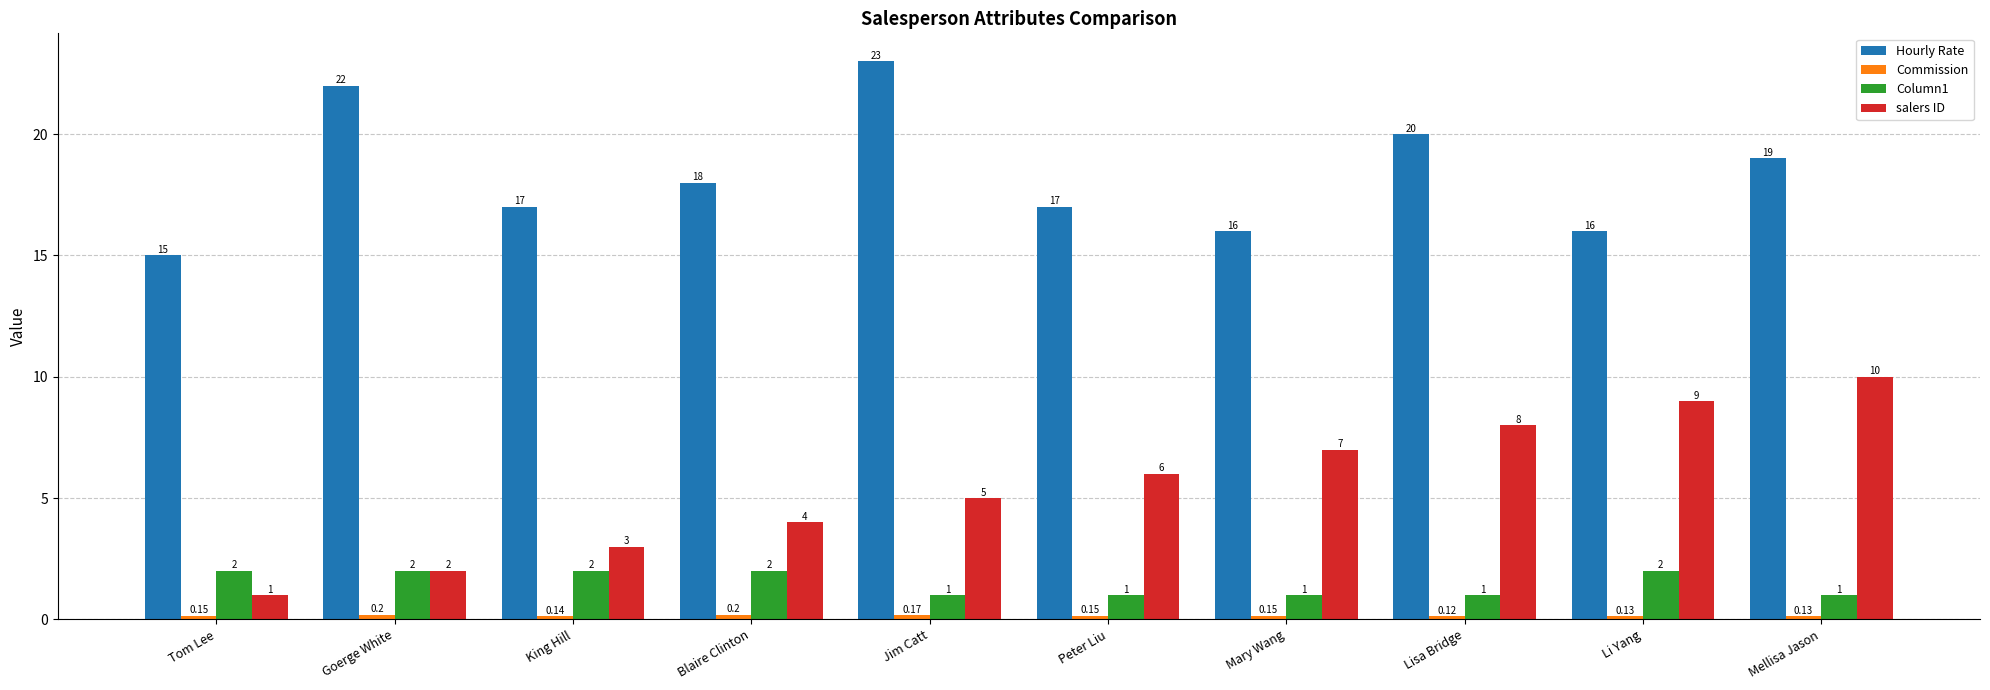

What is the label of the 1st bar from the left?

Tom Lee